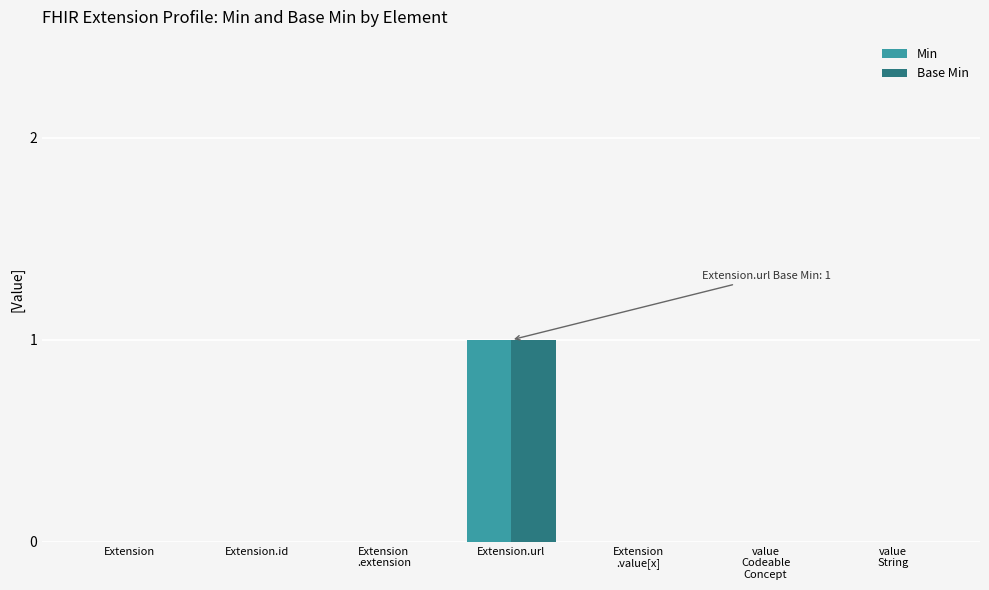

How many groups of bars are there?

7